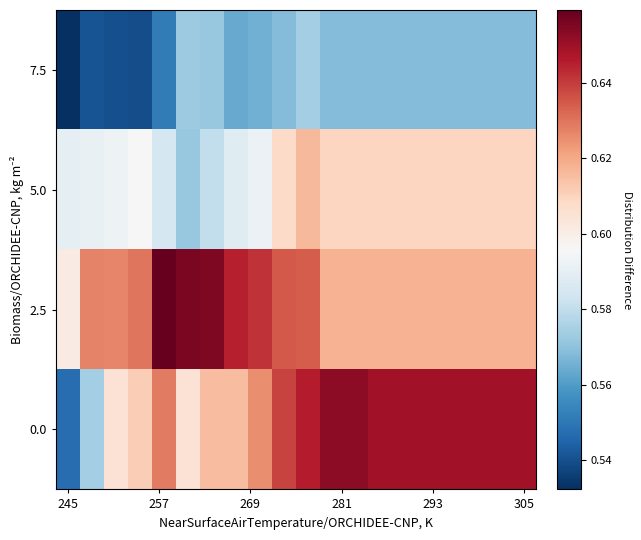

List the series in order of their peak value, highest first.

2.5, 0.0, 5.0, 7.5